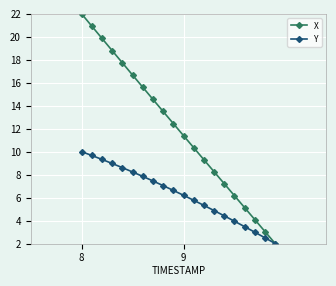

What is the value of the X point at the 20th from the left?

2.0